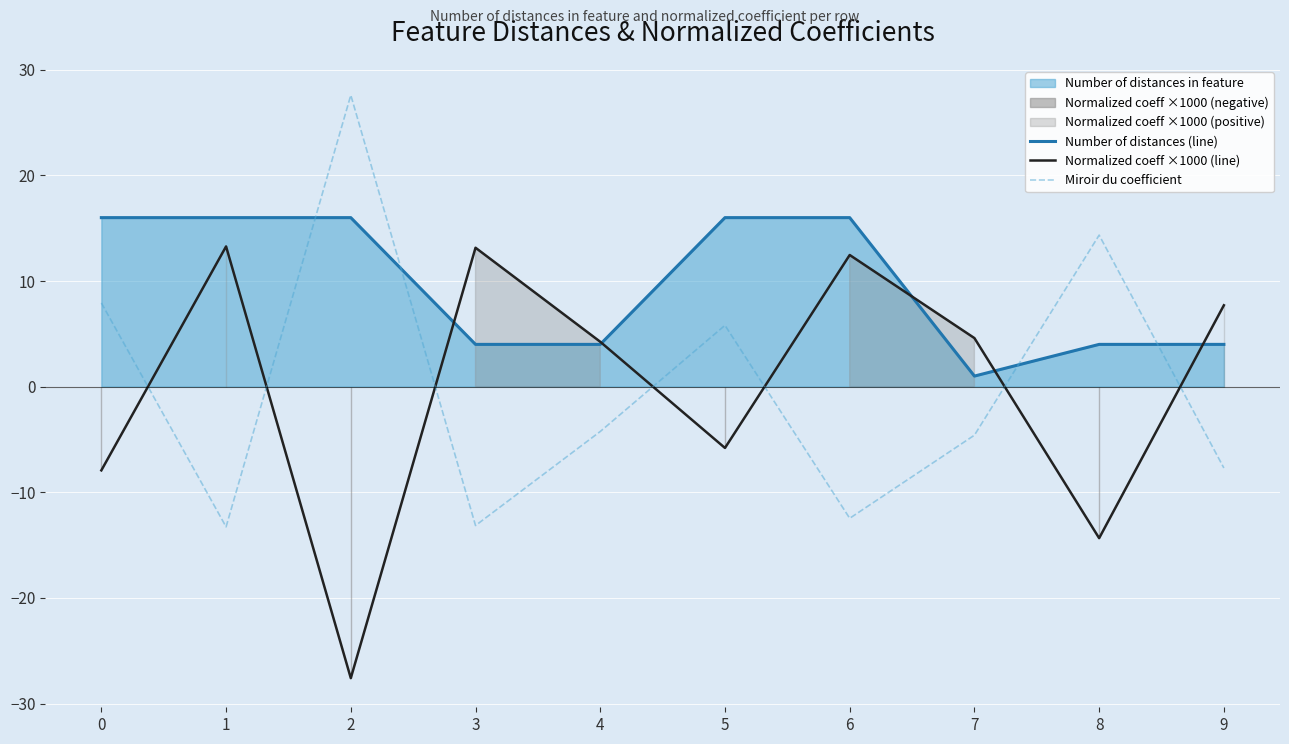

What is the value of the Normalized coeff ×1000 (line) point at the 7th from the left?

12.5